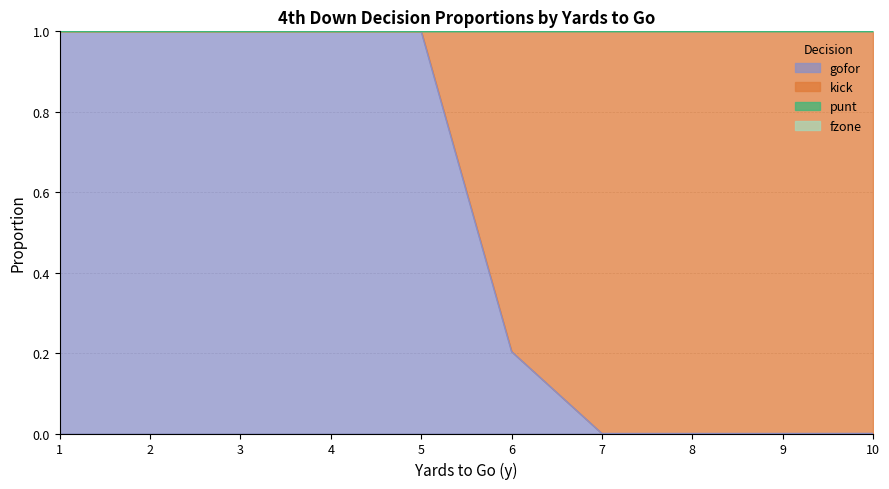

Does the chart display data point markers on the line(s)?

No